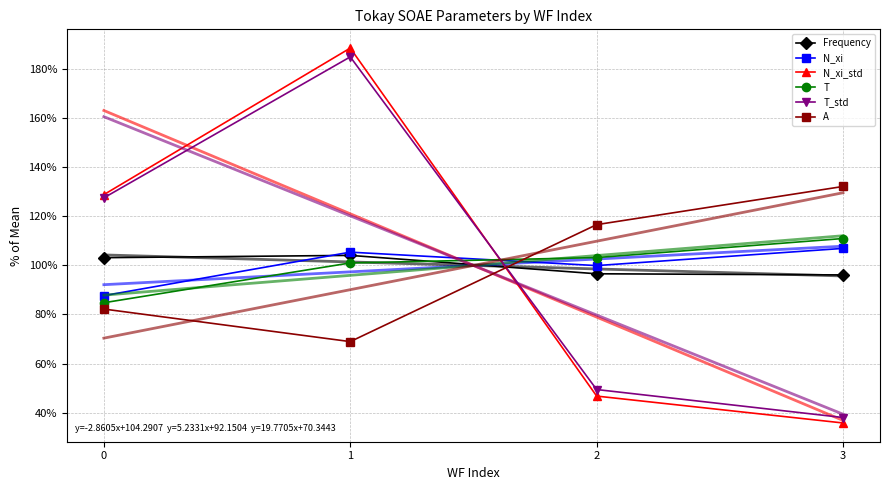

What is the total value across all series at 2?

1086.3